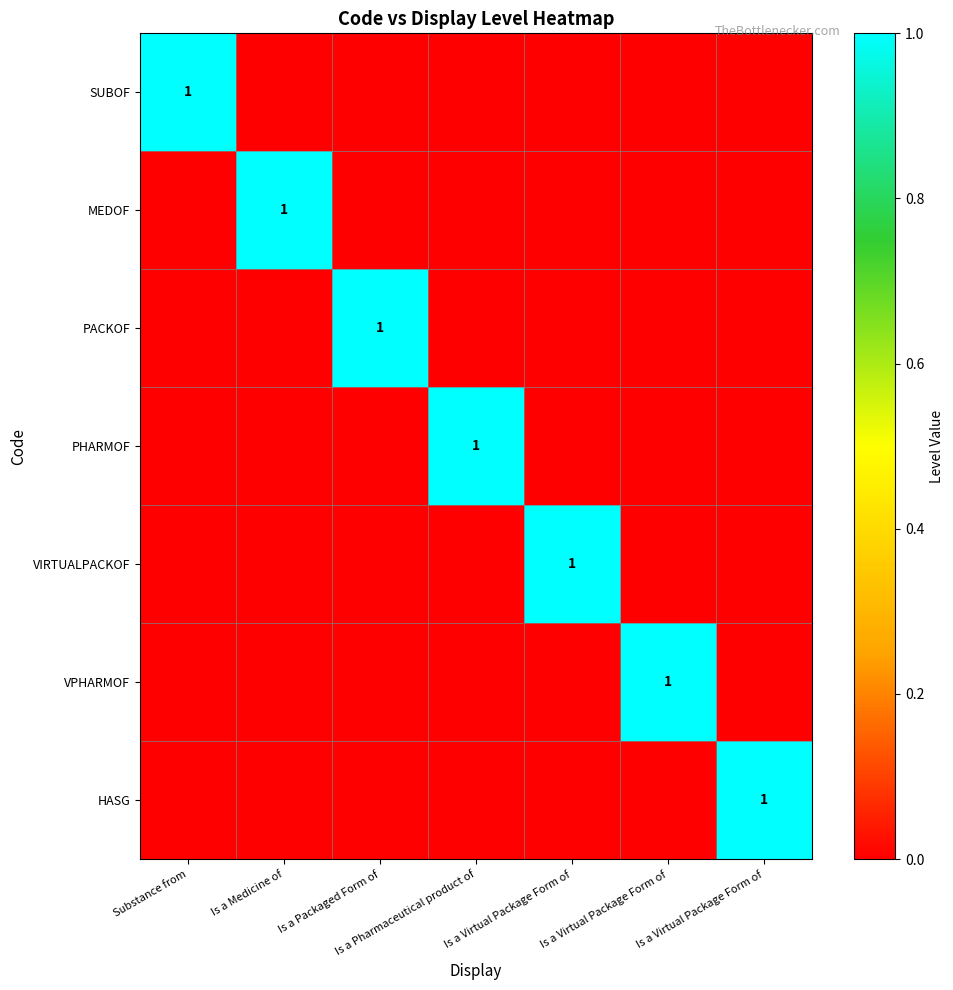

Rank the series at Is a Pharmaceutical product of from highest to lowest value.

PHARMOF, SUBOF, MEDOF, PACKOF, VIRTUALPACKOF, VPHARMOF, HASG